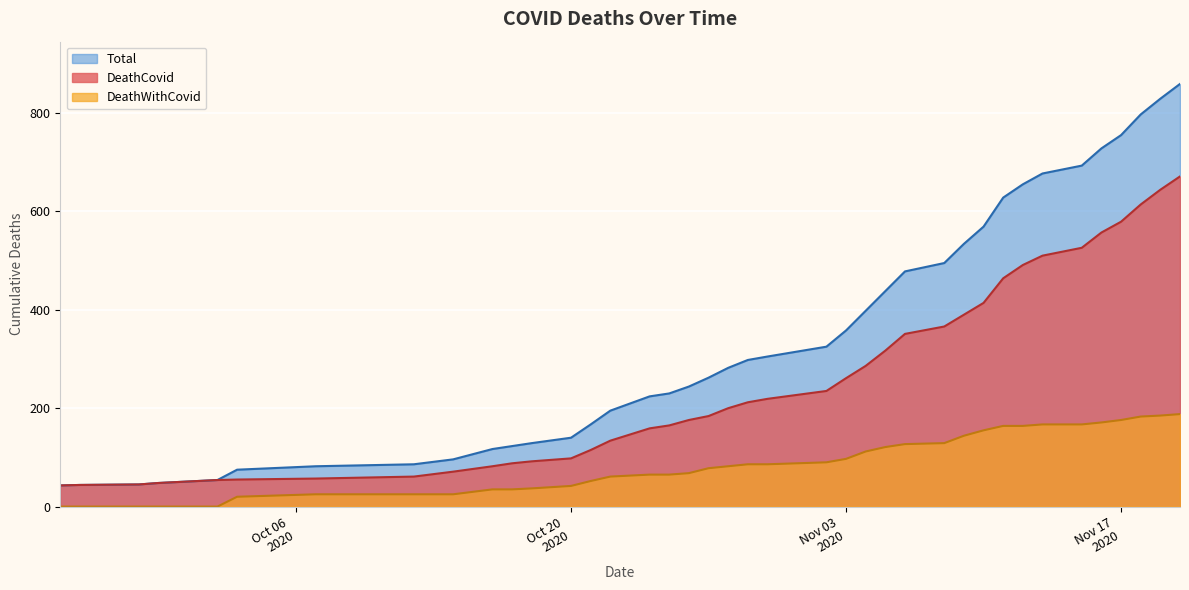

What is the total value across all series at 2020-10-29?

596